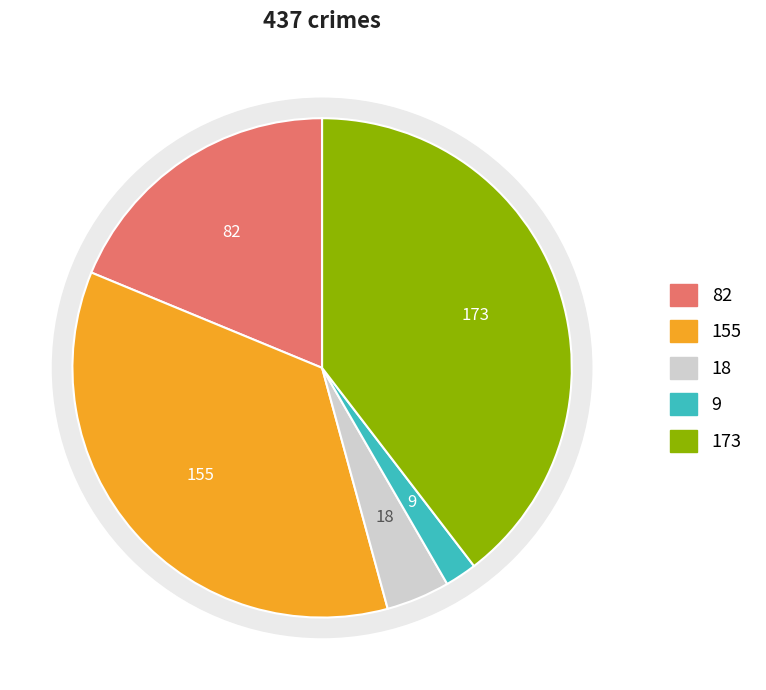

What percentage is the Homicide slice, to the nearest percent?

2%